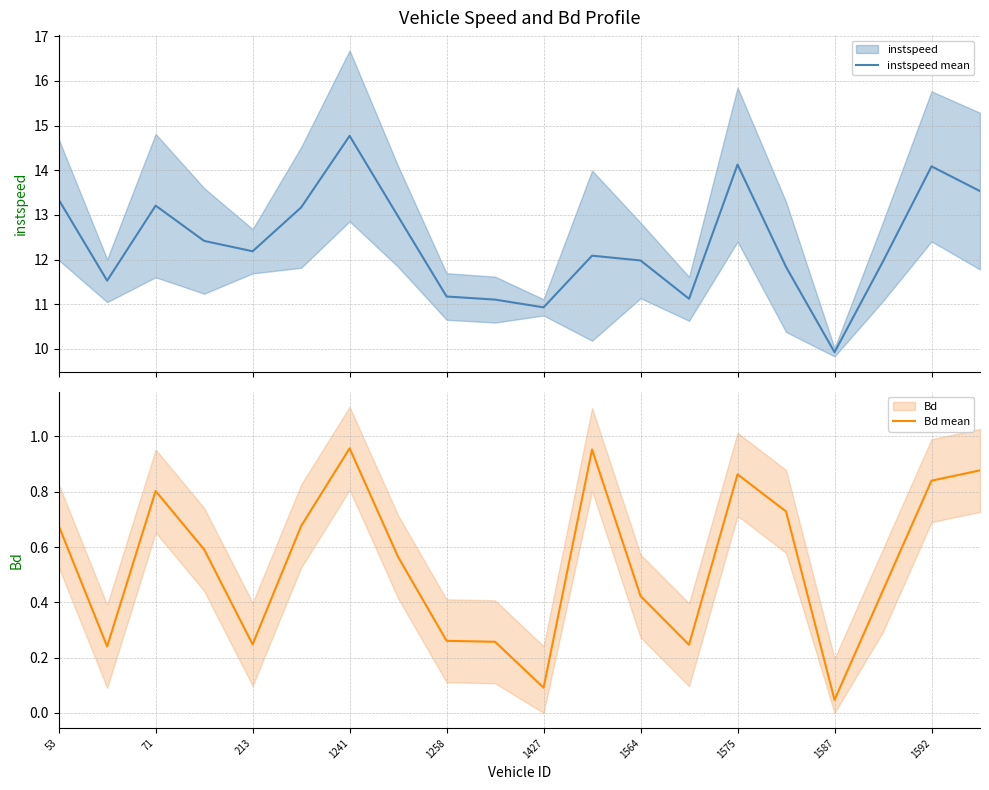

At 13, list the series in order from largest to smallest.

instspeed mean, Bd mean